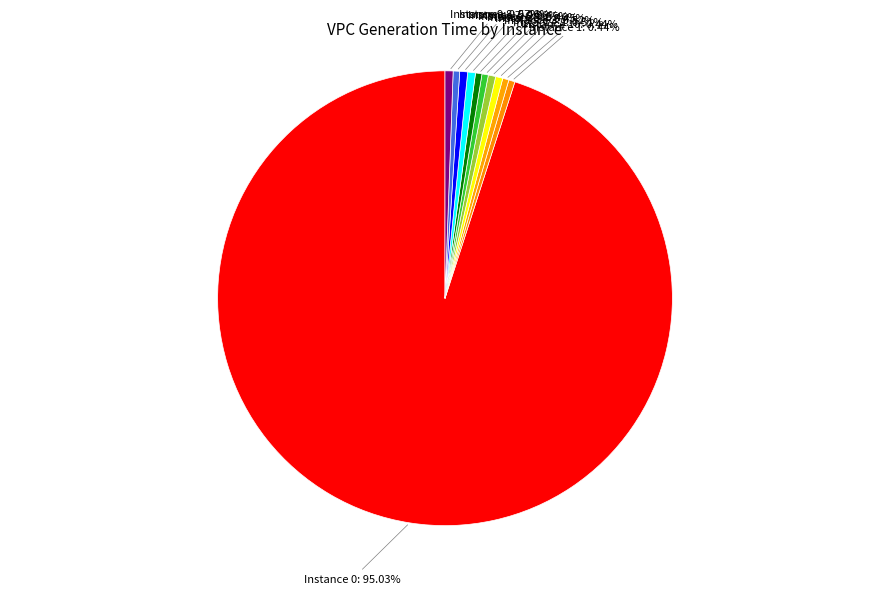

Which slice is the smallest?

10